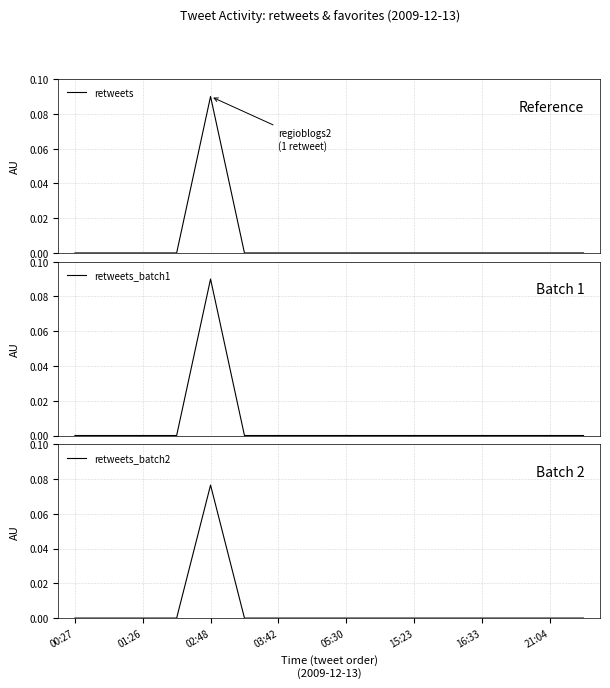

Does the chart have visible grid lines?

Yes